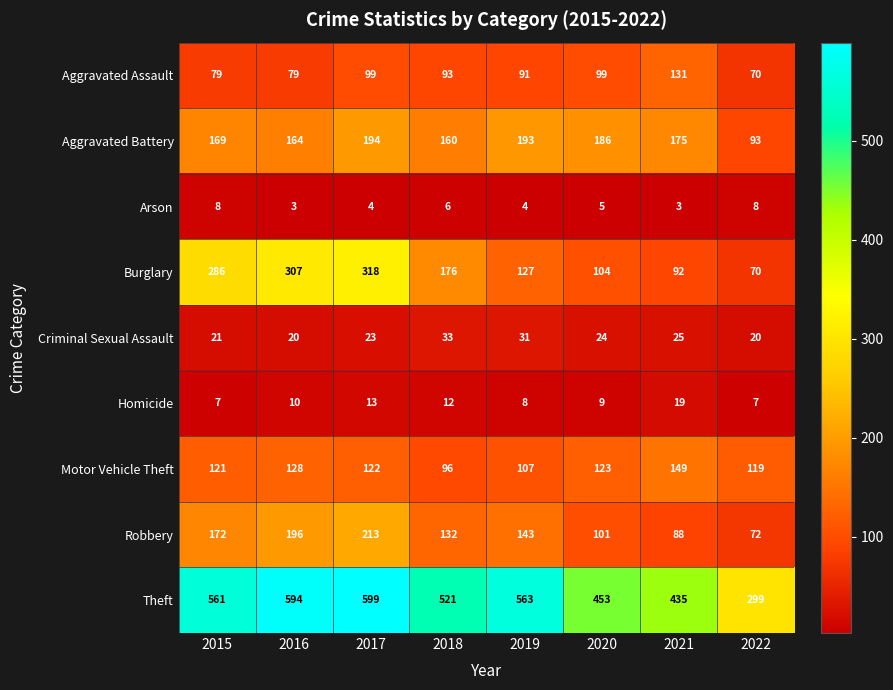

True or false: Aggravated Assault has a value of 26 at 2018.

False